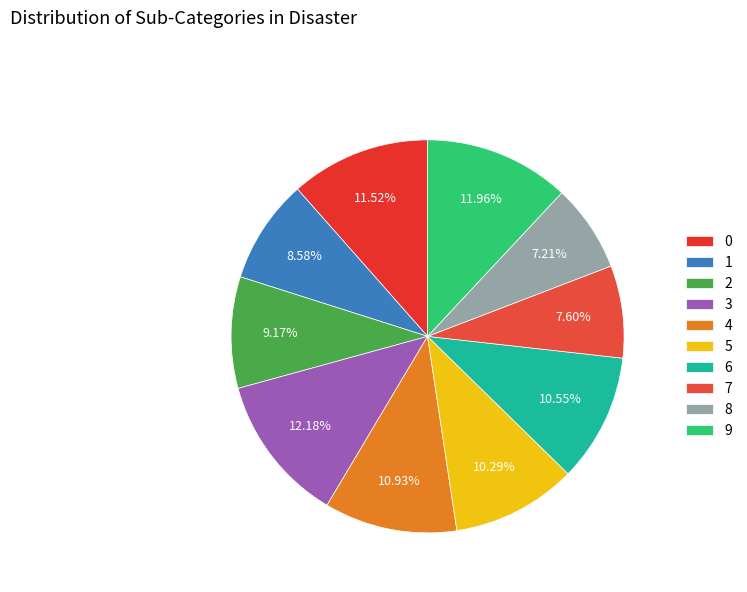

How many slices are in this pie chart?

10